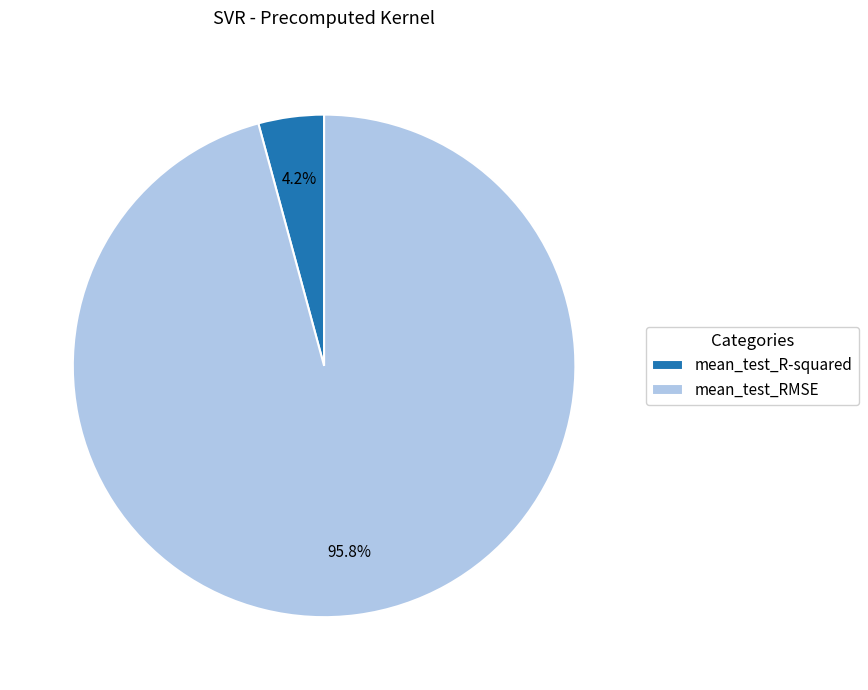

Rank the categories by value from lowest to highest.

mean_test_R-squared, mean_test_RMSE